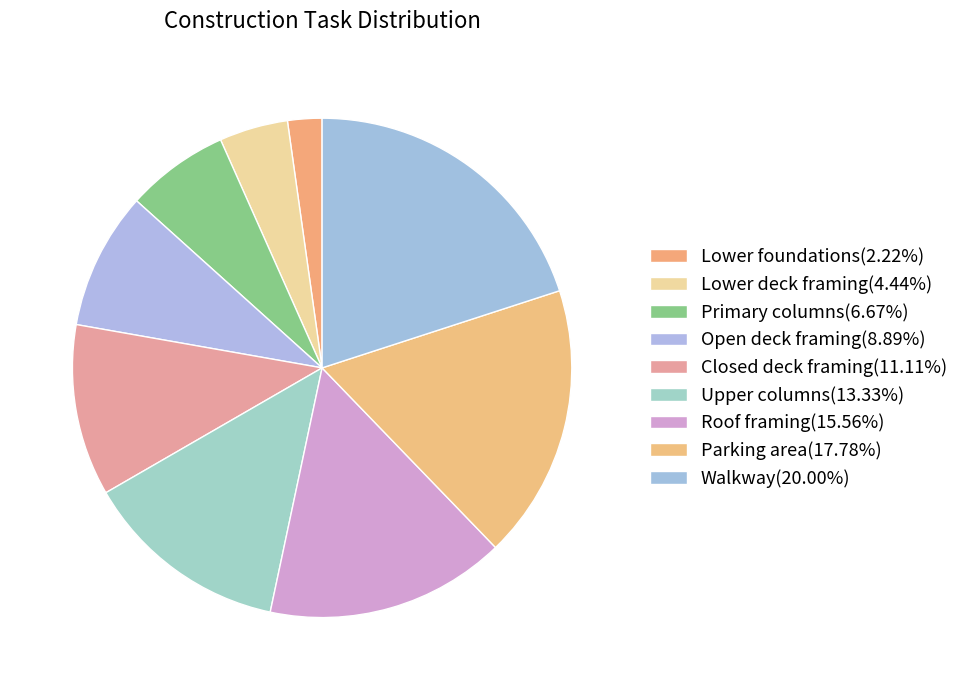

Is the sum of Primary columns and Closed deck framing greater than half?

No